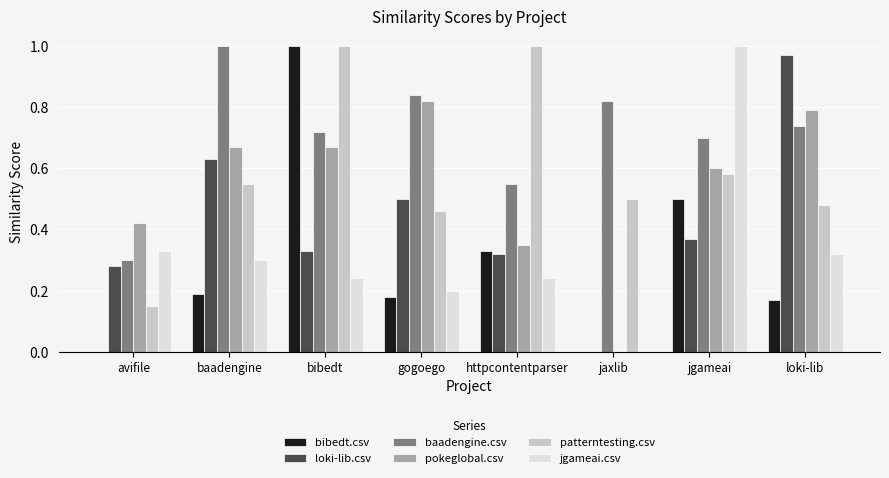

Which series changed the most between bibedt and jaxlib?

bibedt.csv